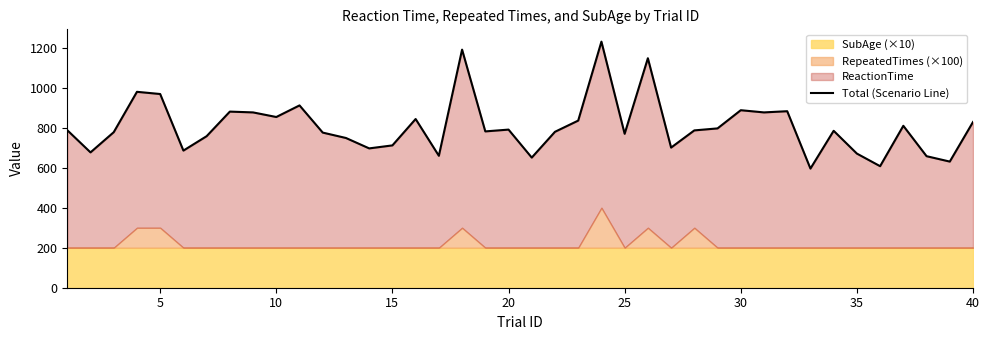

The value at 10 is 1031. True or false?

False